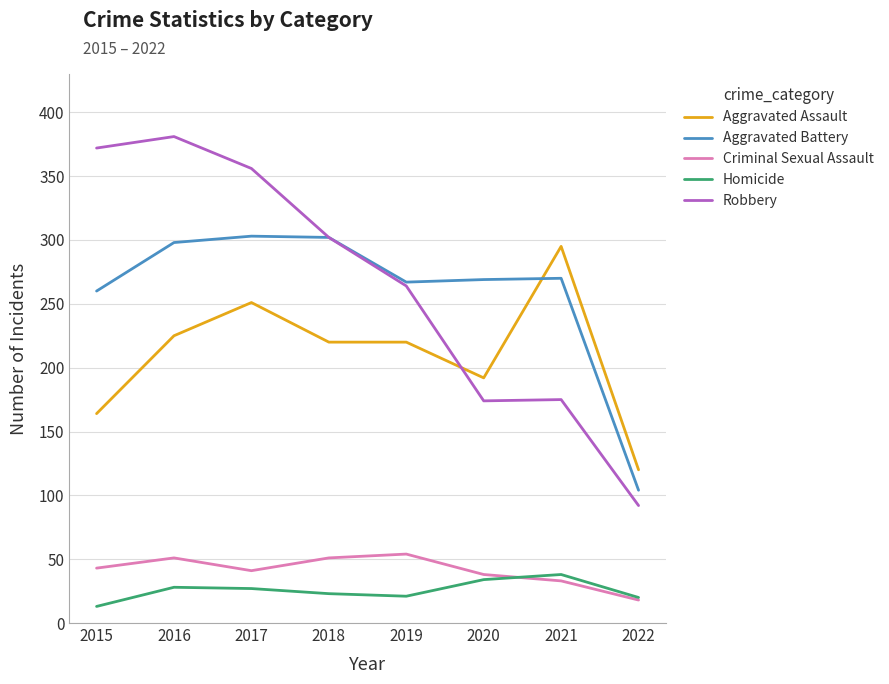

What is the smallest value displayed?

13